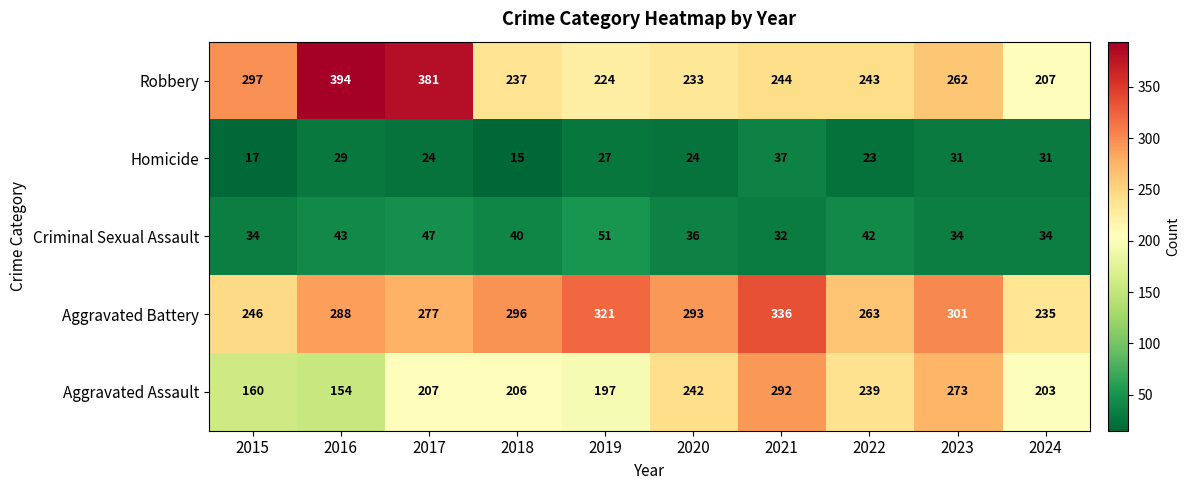

What is the average value of the Homicide series?

26